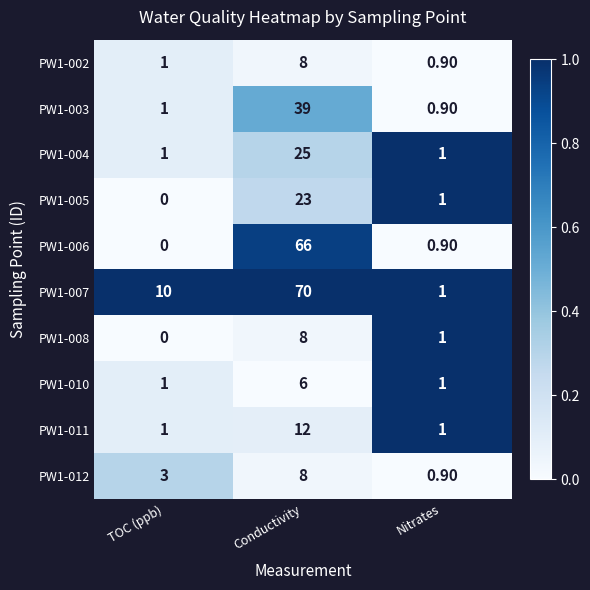

List the labels in order of PW1-005 value, largest first.

Conductivity, Nitrates, TOC (ppb)